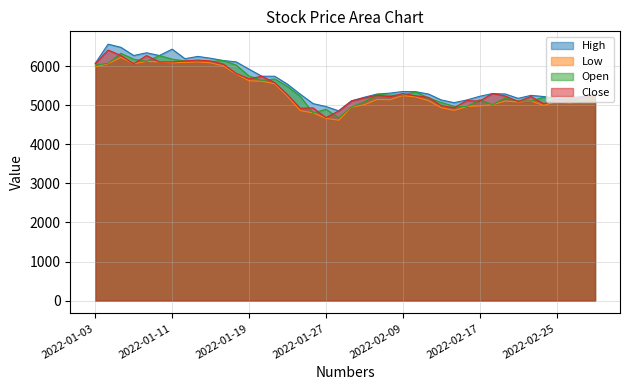

At which category is the sum across all series the highest?

2022-01-05